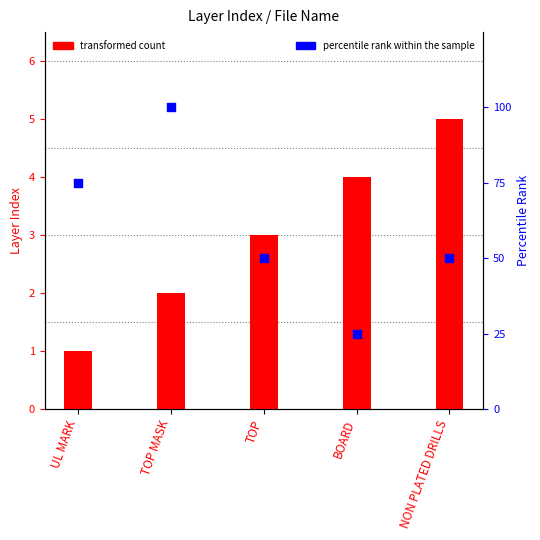

Which series has the widest spread of Y values?

percentile rank within the sample